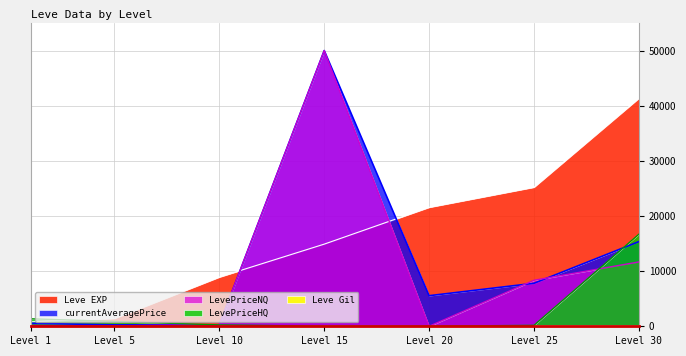

Reading left to right, transcribe all the data shown in this chart.

Leve EXP: 800	1420	8930	14920	21600	25250	41410
currentAveragePrice: 549	255	275	50072	5555	7809	15376
LevePriceNQ: 144	78	300	50072	0	8354	11687
LevePriceHQ: 1359	875	250	0	0	175	16718